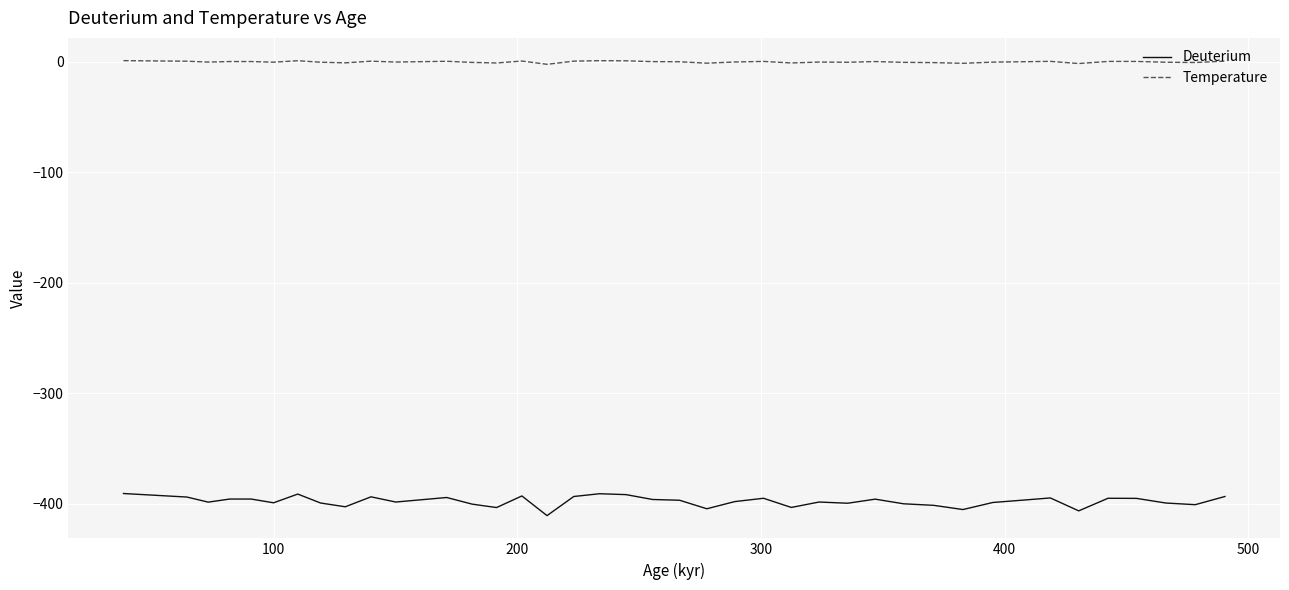

True or false: Deuterium and Temperature cross at least once.

False